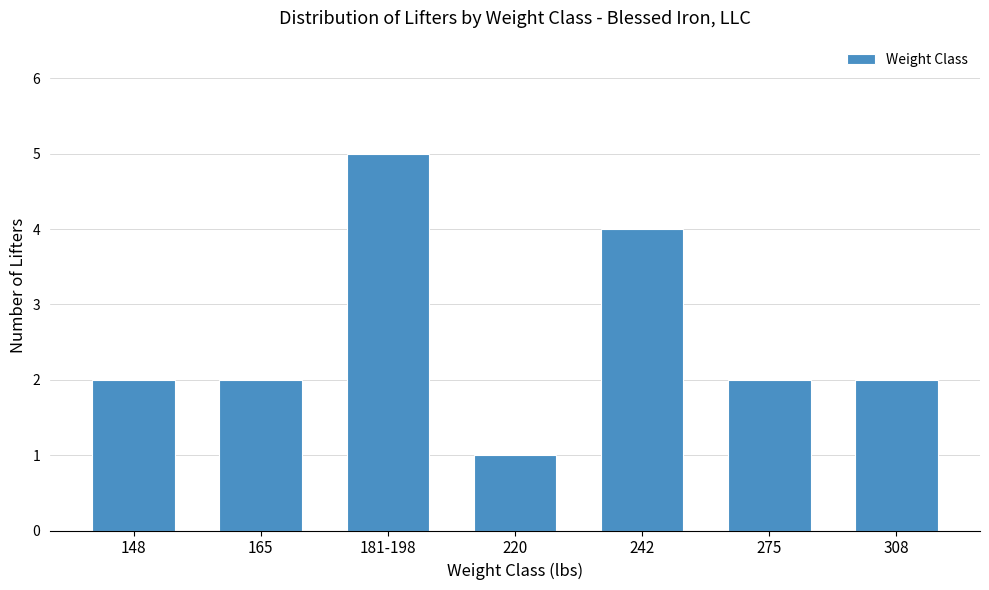

Approximately how many times larger is the value at 308 compared to 242?

0.5